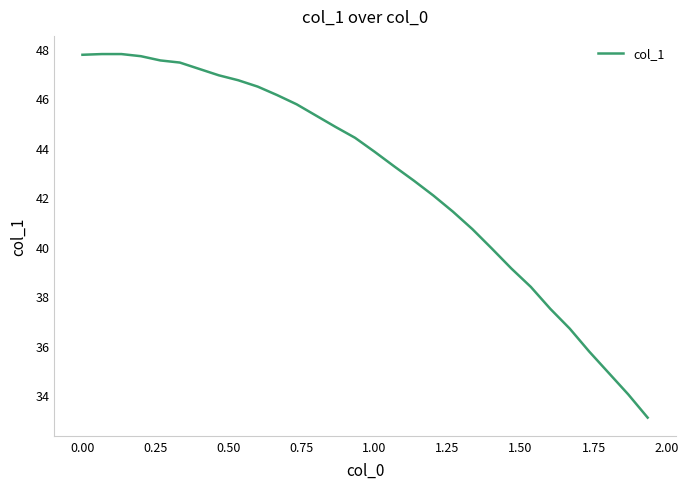

What is the maximum value shown in the chart?

47.8